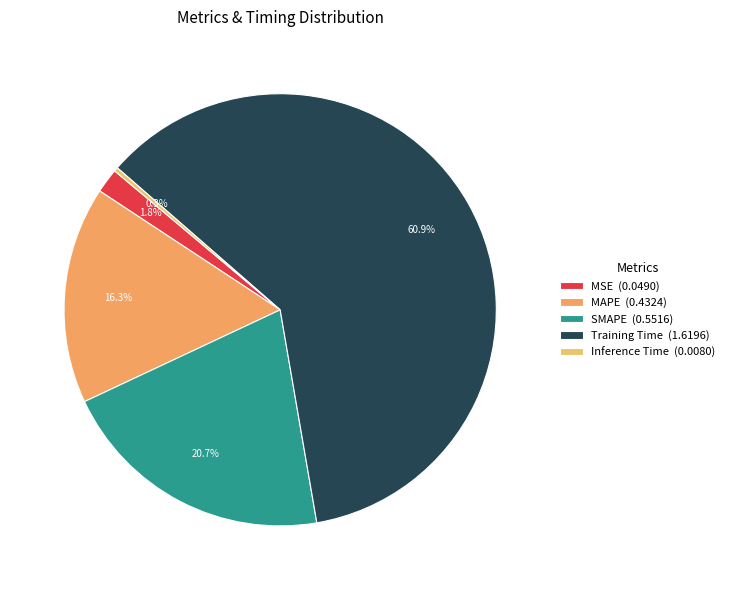

What is the smallest slice in the pie chart?

Inference Time